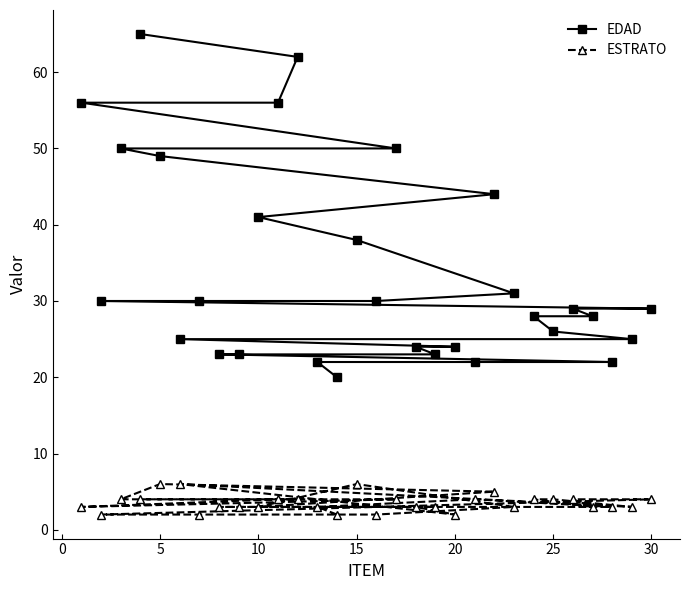

True or false: ESTRATO and EDAD intersect in this chart.

False